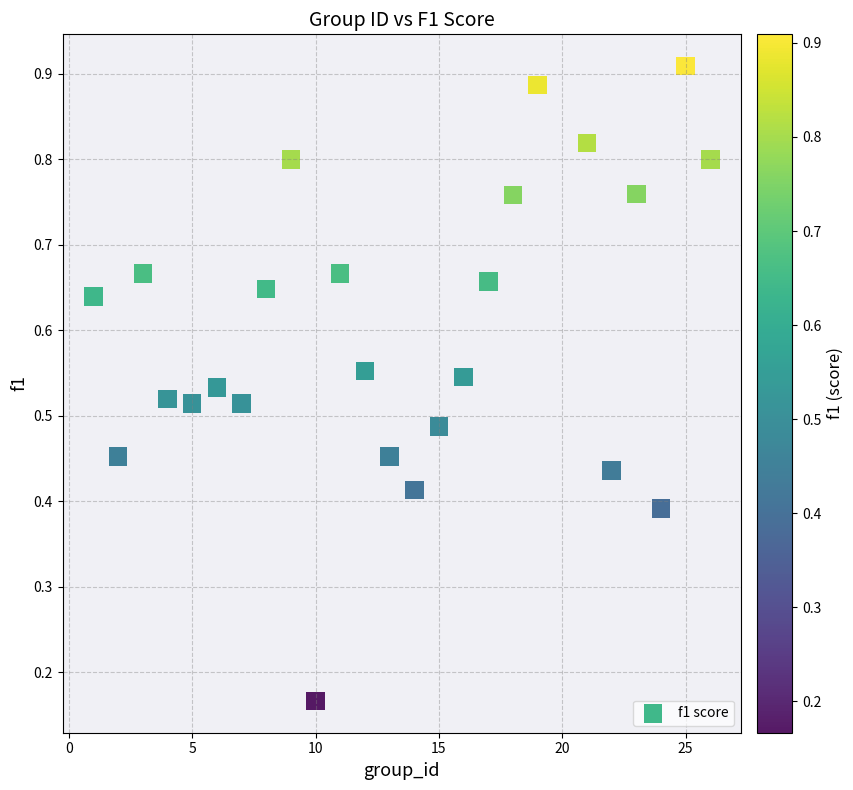

What is the range of X values (max minus min)?

25.0